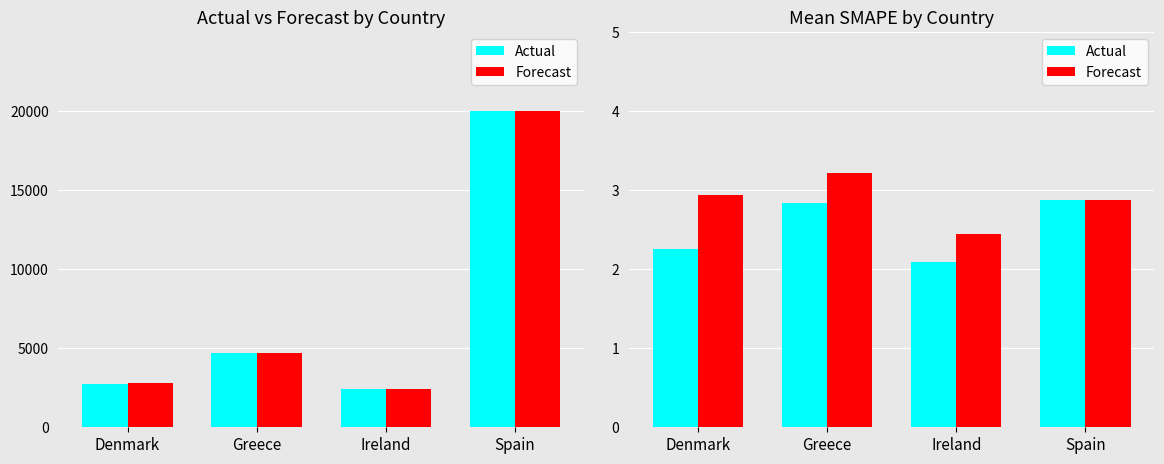

Which series has the largest range (max minus min)?

Actual